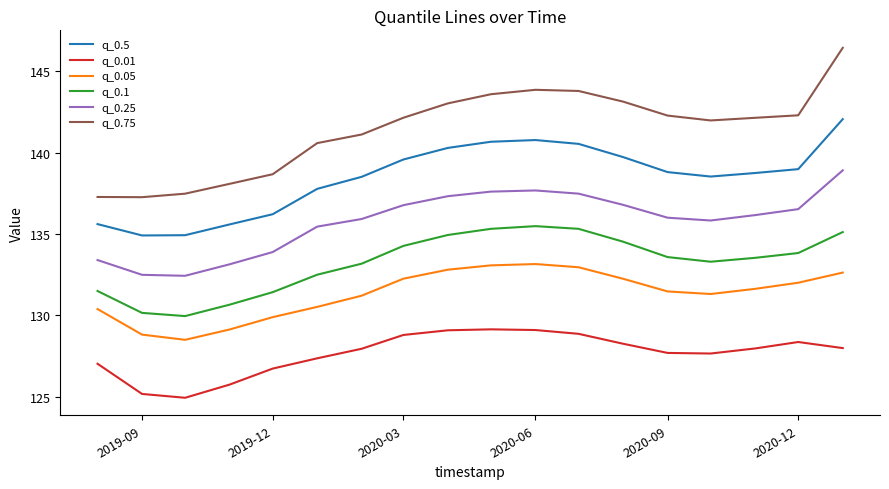

What is the maximum value shown in the chart?

146.4